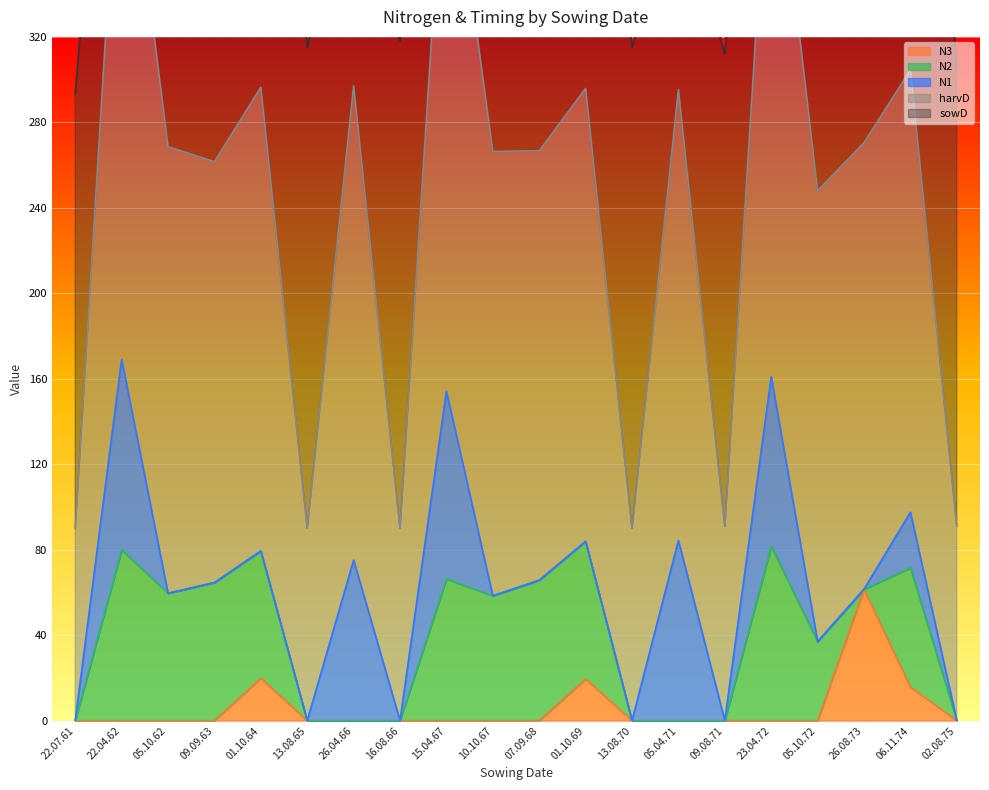

Which series ends up on top after the final intersection of N3 and N2?

N2